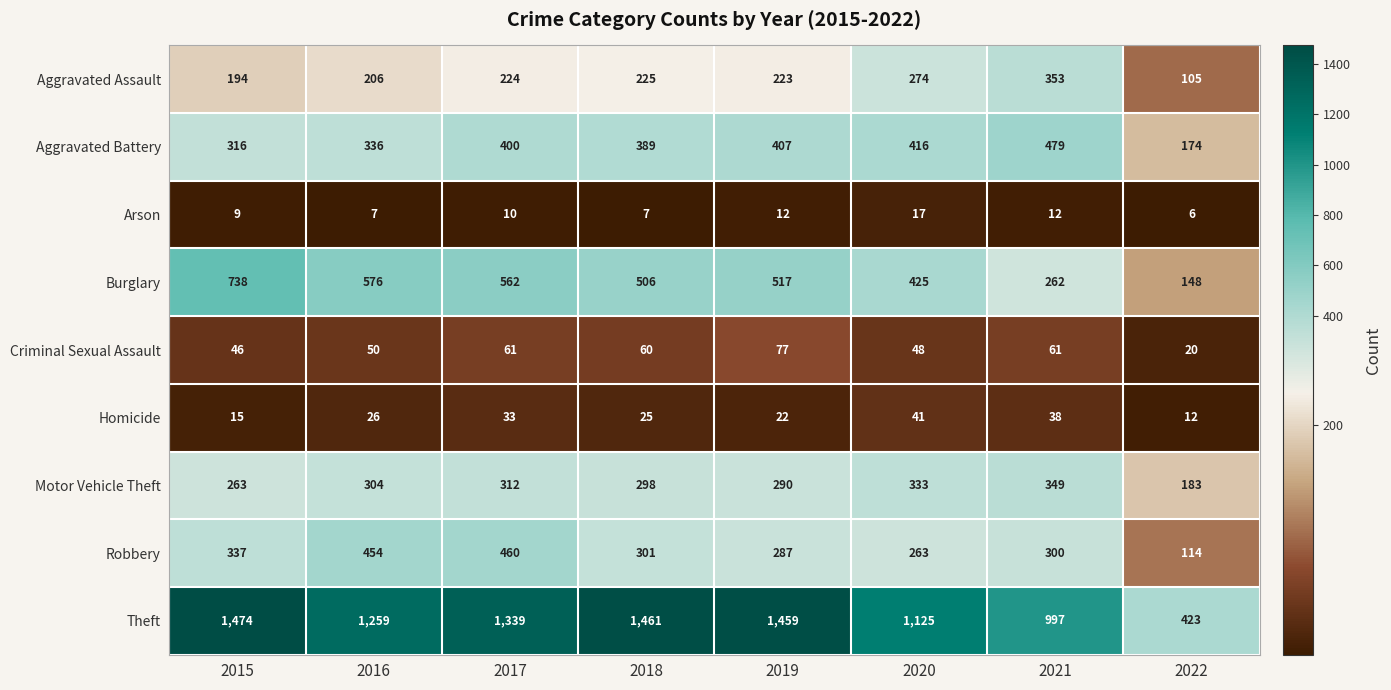

At how many categories does at least one series exceed 1167?

5